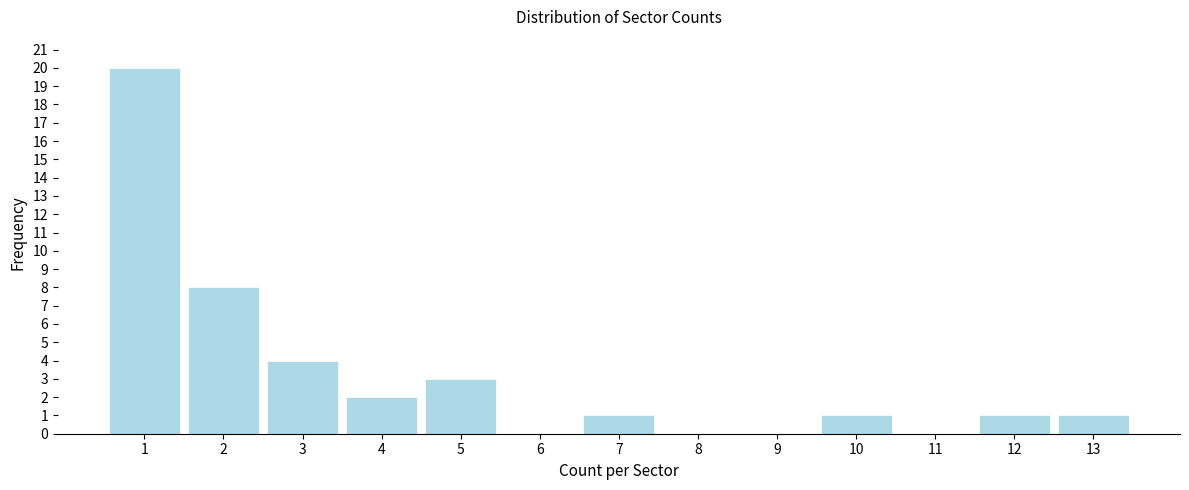

Which range on the x-axis has the tallest bar?

0.5 to 1.5